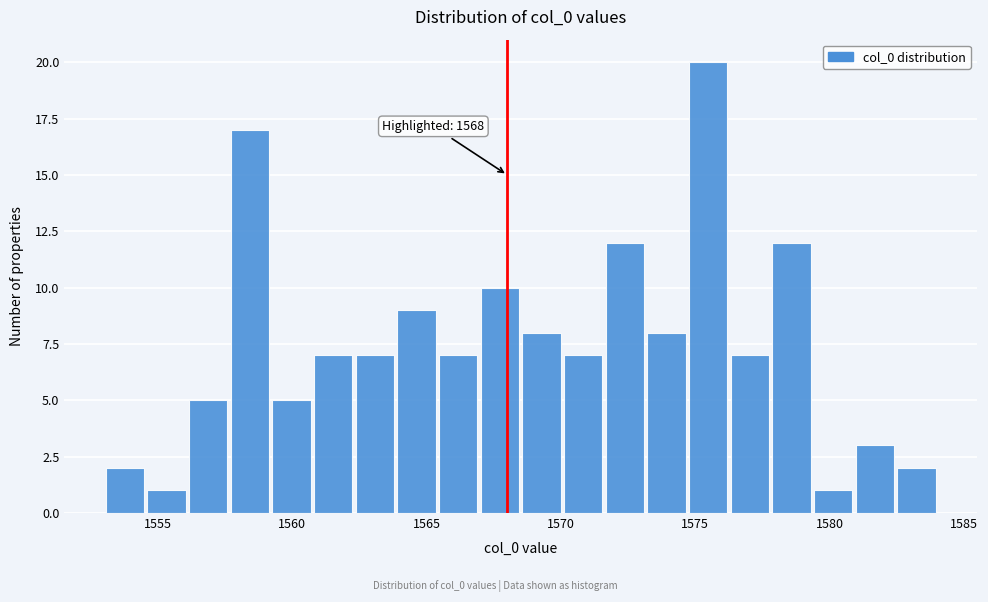

Read against the x-axis, roughly where is the centre of the tallest bar?

1575.5